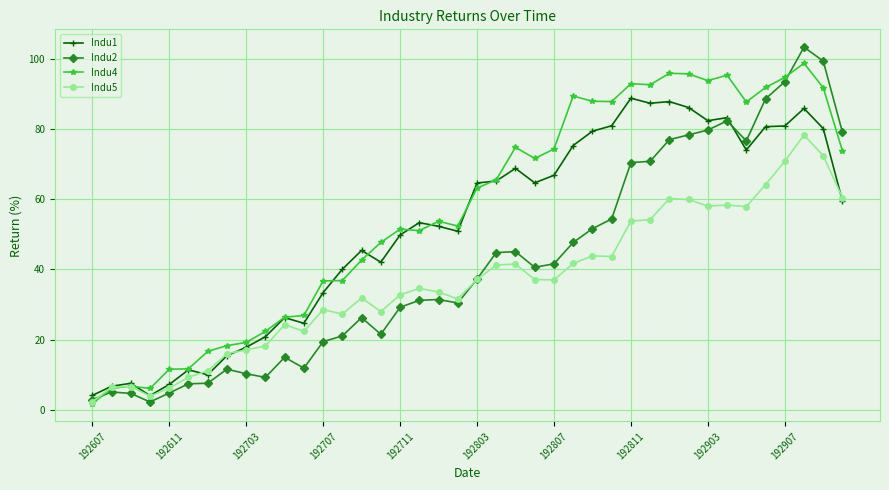

How many data points does each series have?

40